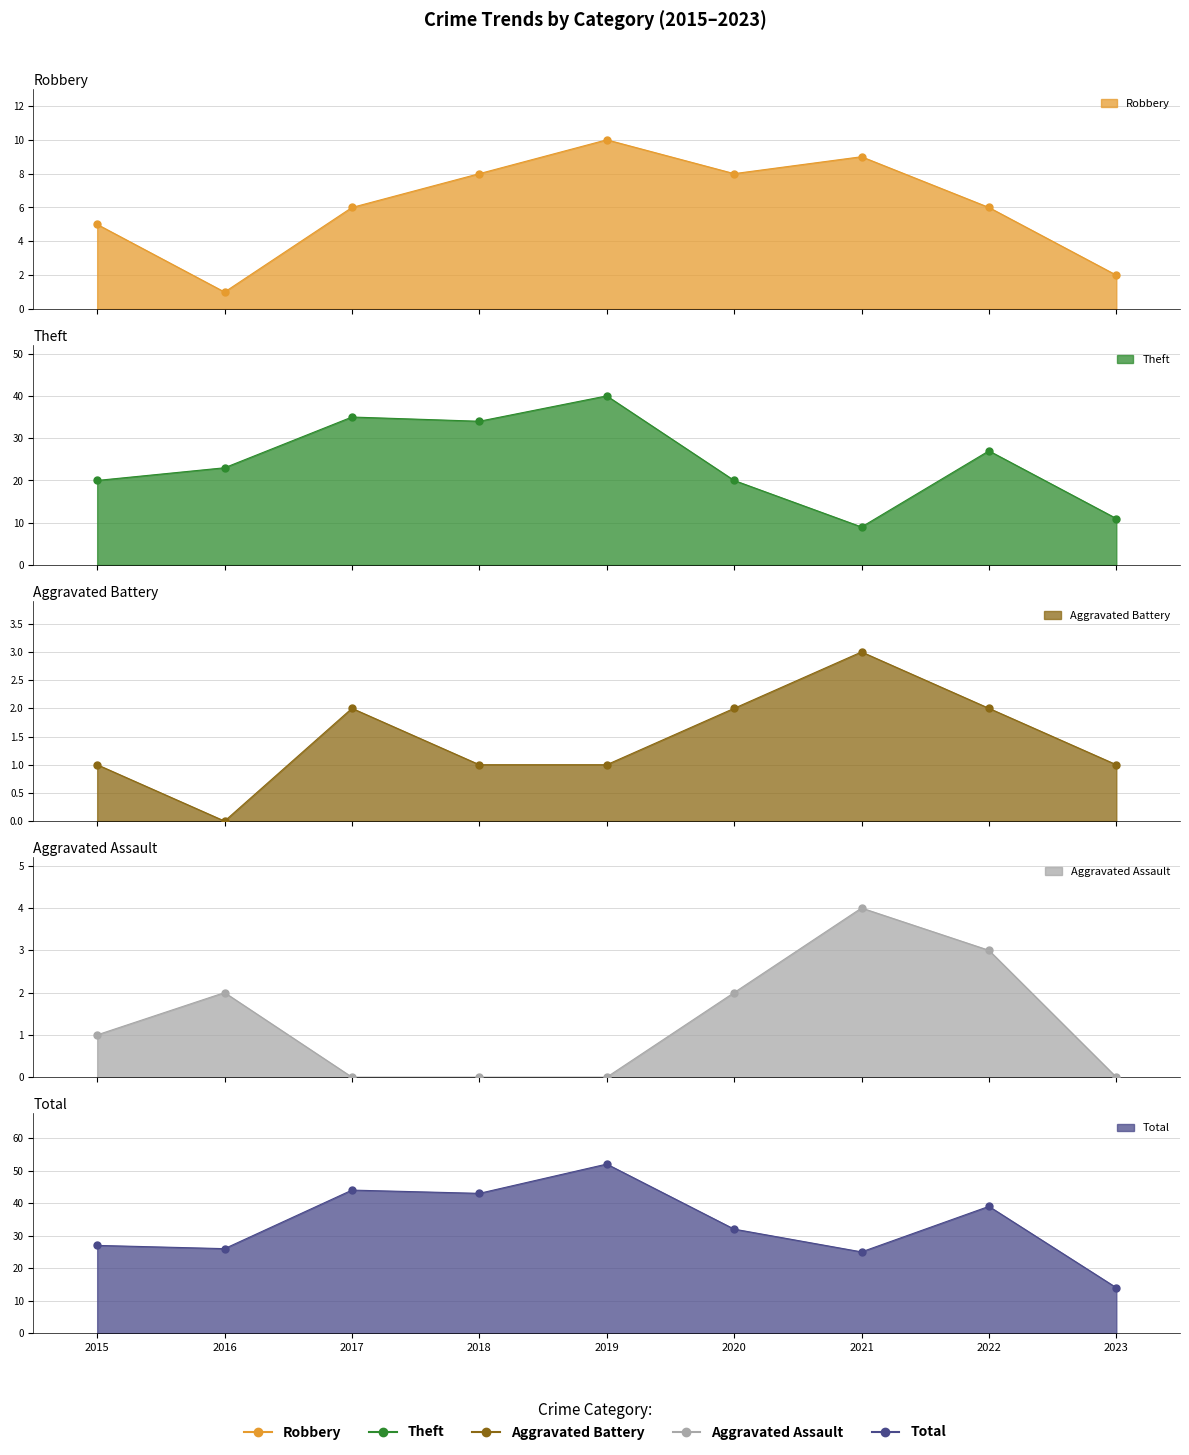

Which series contains the highest Y value?

Total